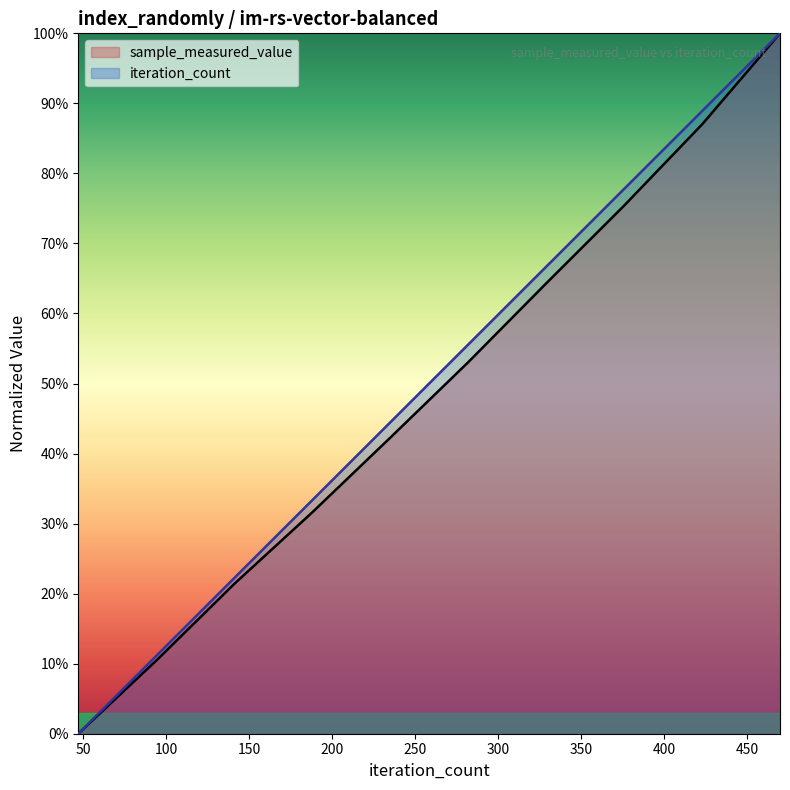

Which has a higher value, 423 or 329?

423